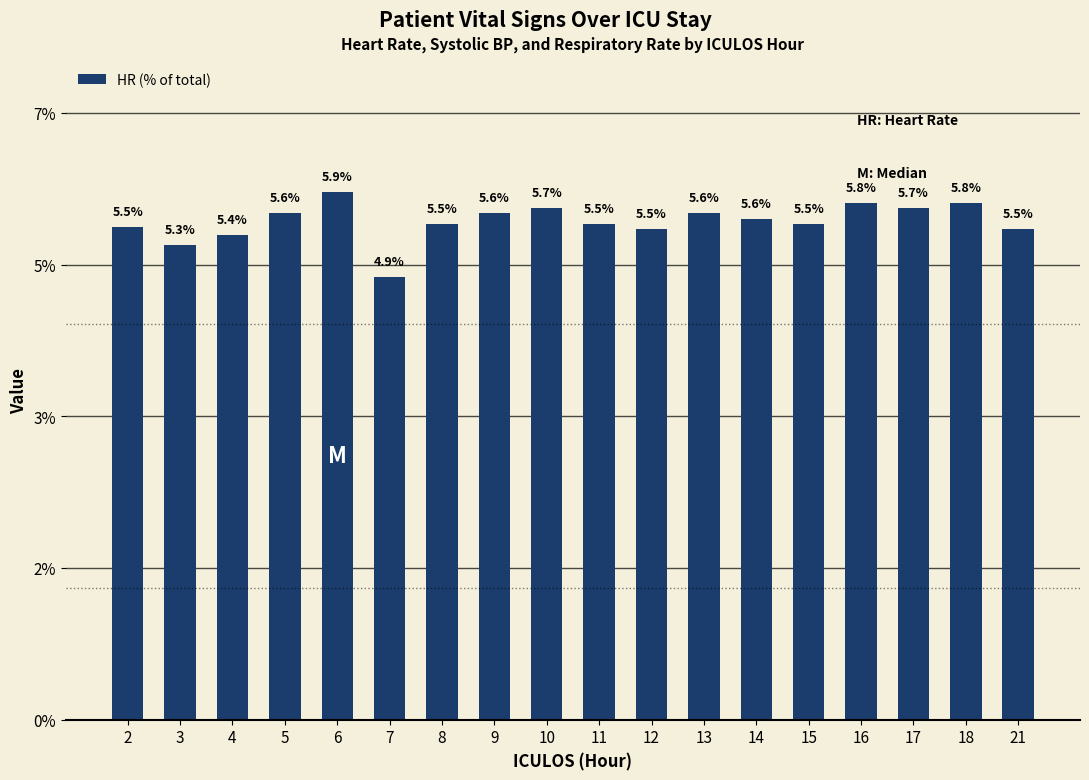

Reading left to right, transcribe all the data shown in this chart.

2=5.5	3=5.3	4=5.4	5=5.6	6=5.9	7=4.9	8=5.5	9=5.6	10=5.7	11=5.5	12=5.5	13=5.6	14=5.6	15=5.5	16=5.8	17=5.7	18=5.8	21=5.5